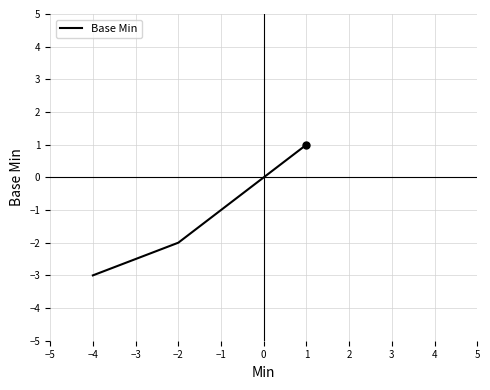

At which category does the chart reach its minimum across all series?

−4